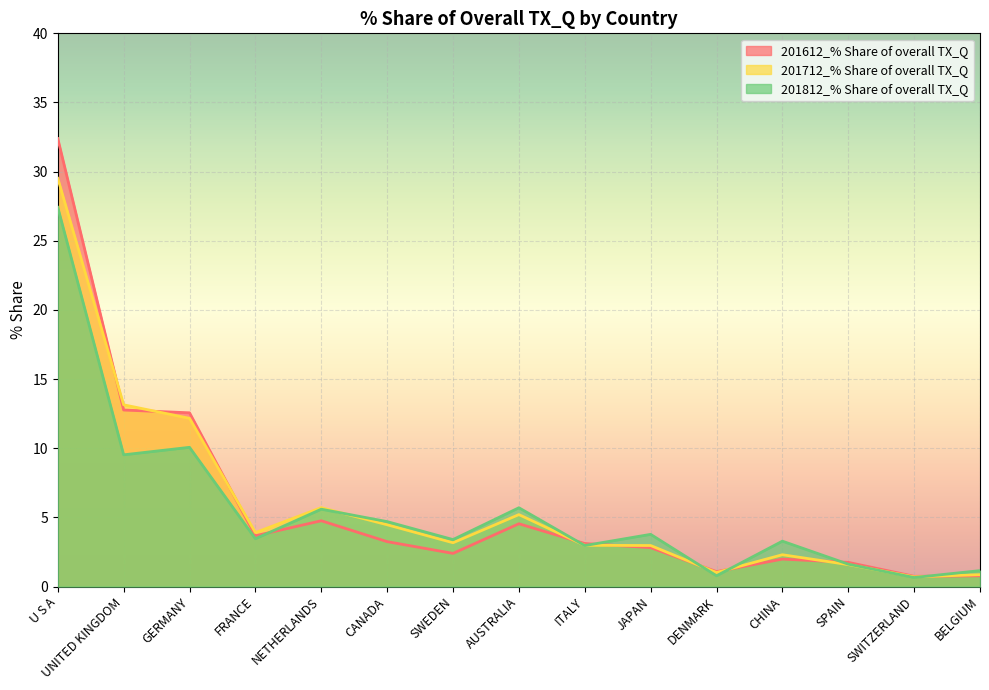

Reading left to right, what are all the values shown in this chart?

201612_% Share of overall TX_Q: 32.4	12.8	12.6	3.7	4.8	3.2	2.4	4.5	3.1	2.8	1.1	2.0	1.8	0.7	0.8
201712_% Share of overall TX_Q: 29.5	13.1	12.2	3.9	5.7	4.5	3.2	5.2	3.0	3.0	1.0	2.3	1.6	0.7	0.9
201812_% Share of overall TX_Q: 27.4	9.5	10.1	3.5	5.6	4.7	3.4	5.7	3.0	3.8	0.8	3.3	1.6	0.7	1.2